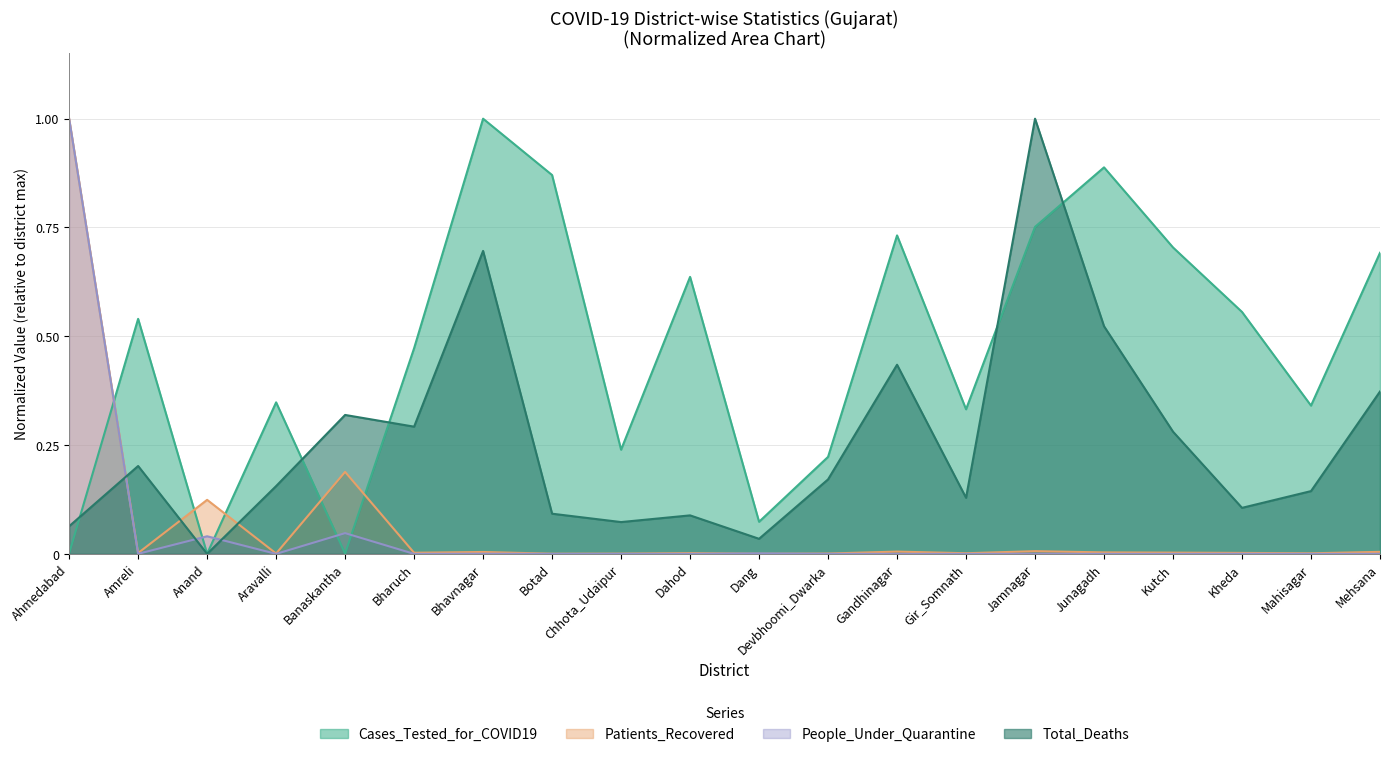

What is the difference between the maximum and minimum values in the Total_Deaths series?

1.0